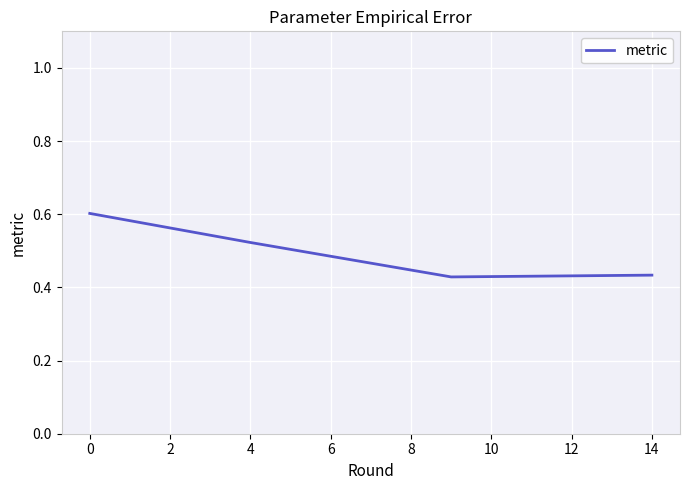

What is the greatest value displayed?

0.6